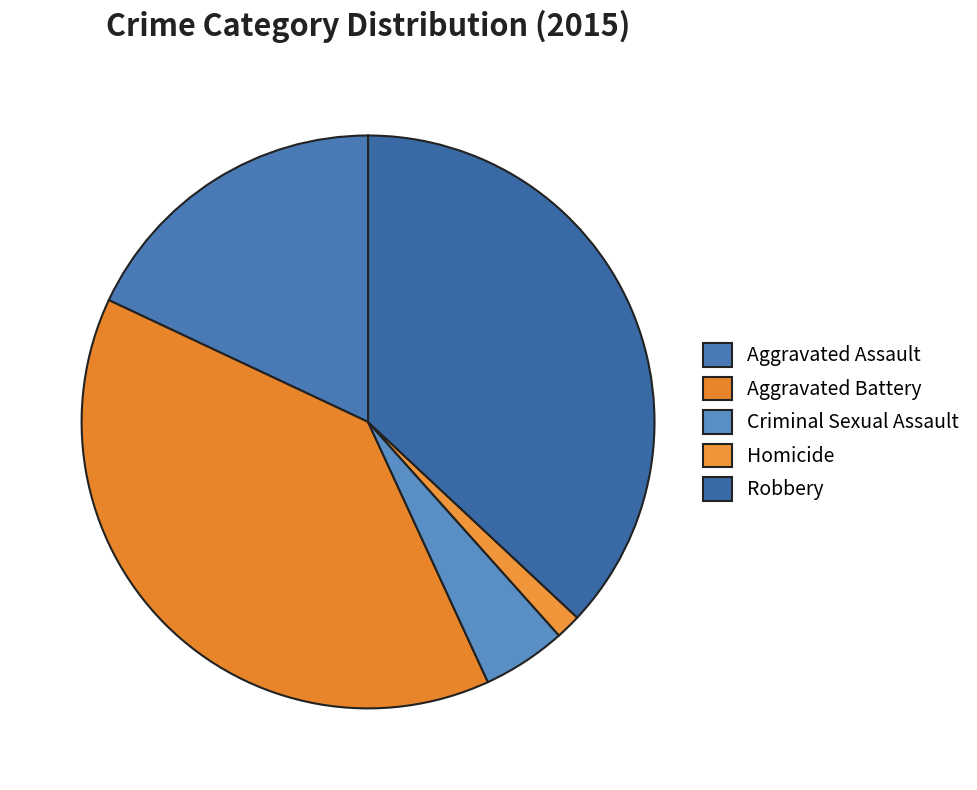

To the nearest percent, what is the difference between the Criminal Sexual Assault and Robbery slice percentages?

32%